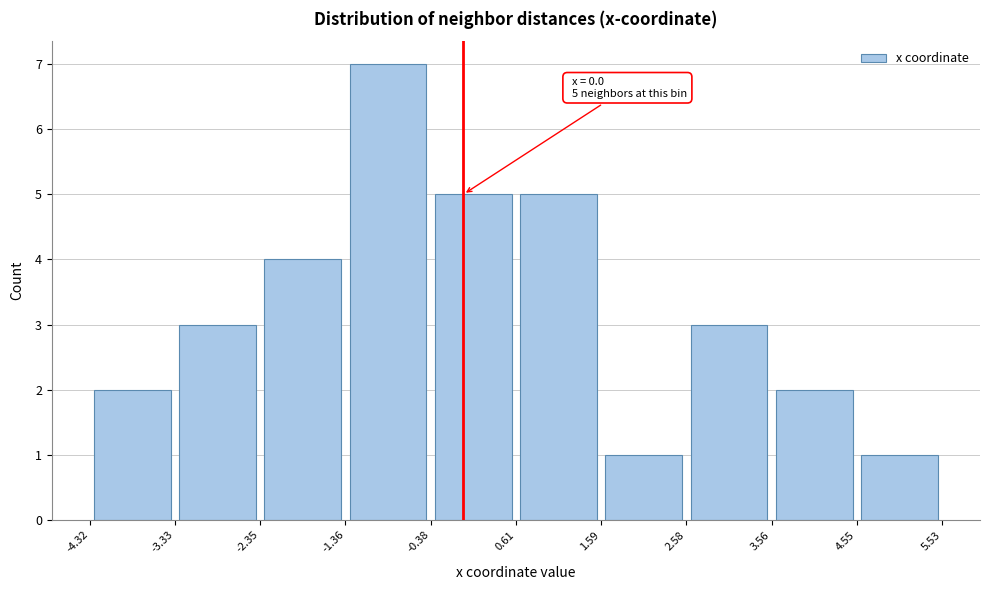

Over which range of the x-axis is the bar tallest?

-1.36 to -0.38